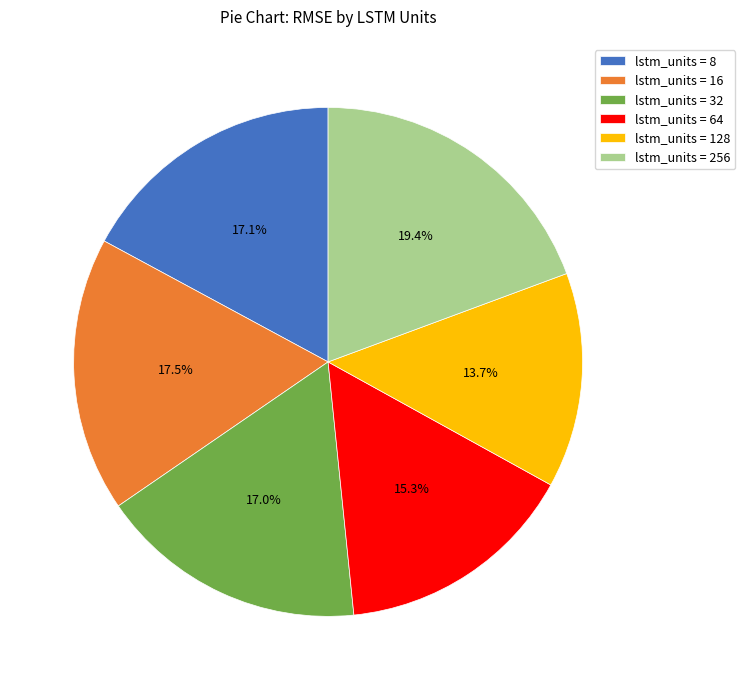

Is there any slice that represents more than half of the pie?

No